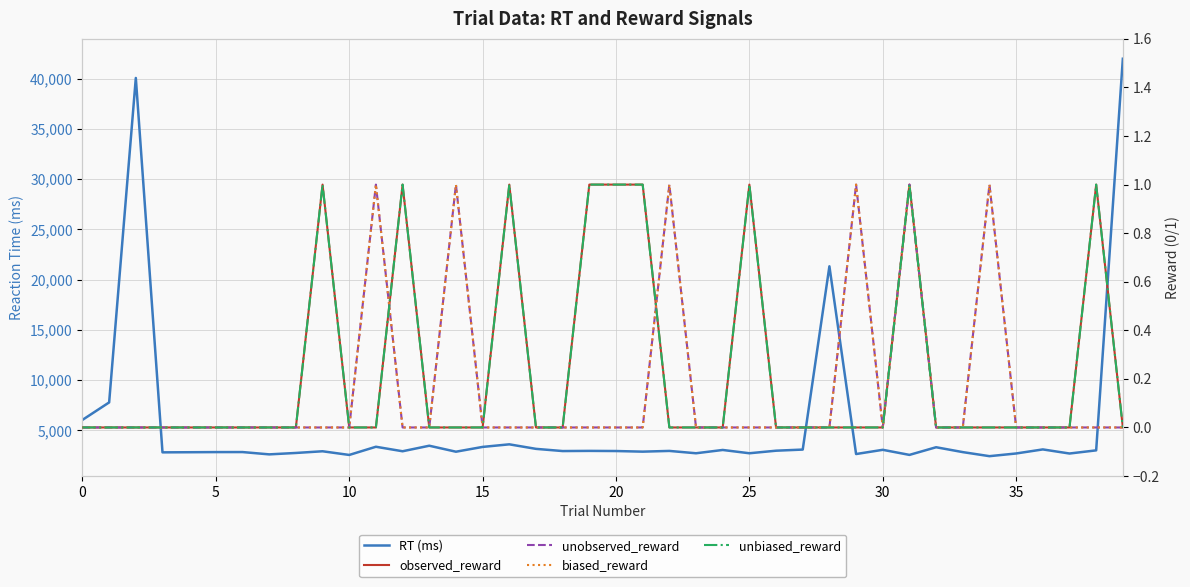

Which series has the largest range (max minus min)?

RT (ms)